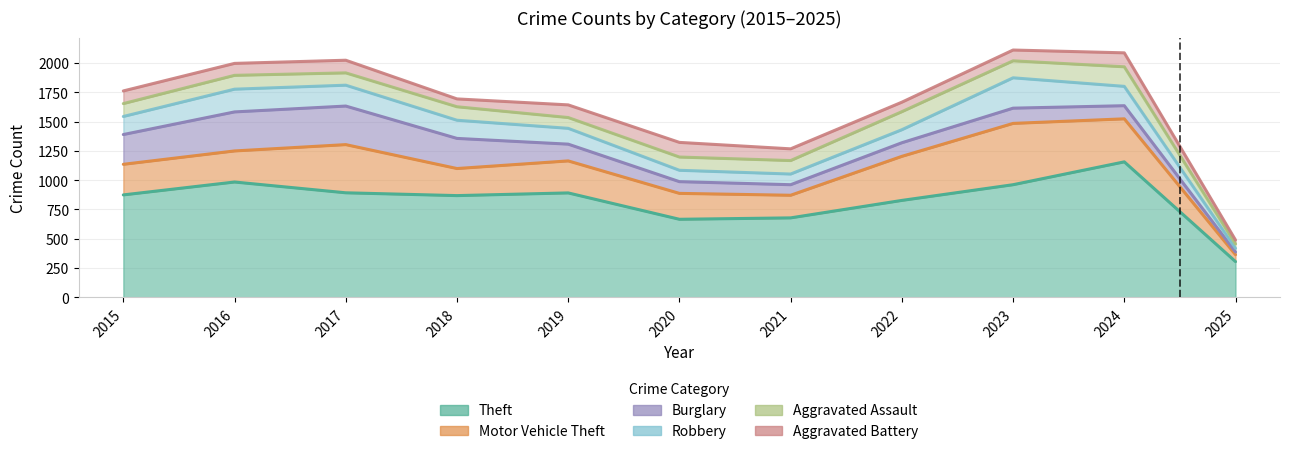

What is the difference between the maximum and minimum values in the Theft series?

851